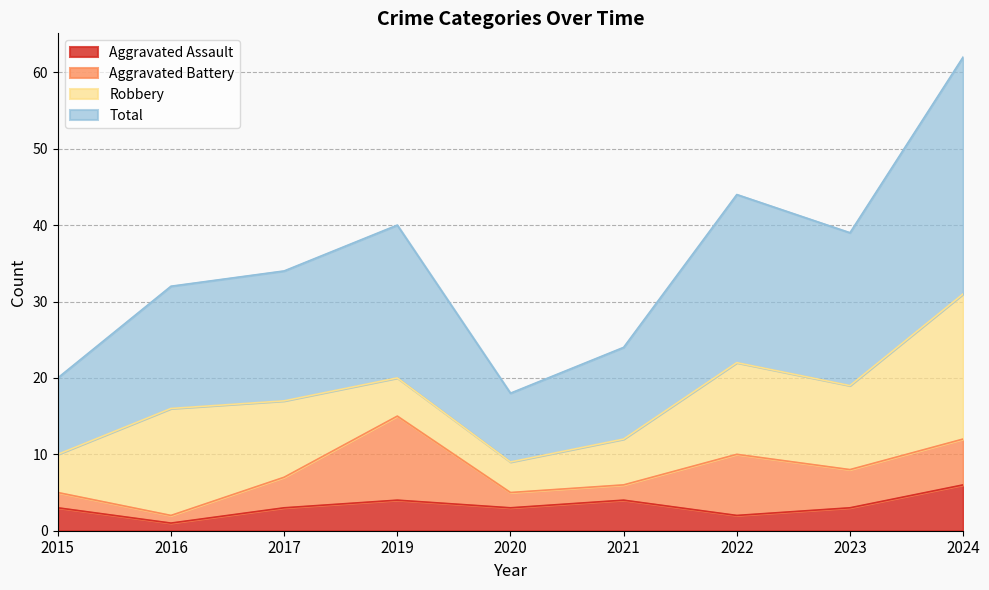

True or false: Aggravated Assault has a value of 4 at 2021.

True